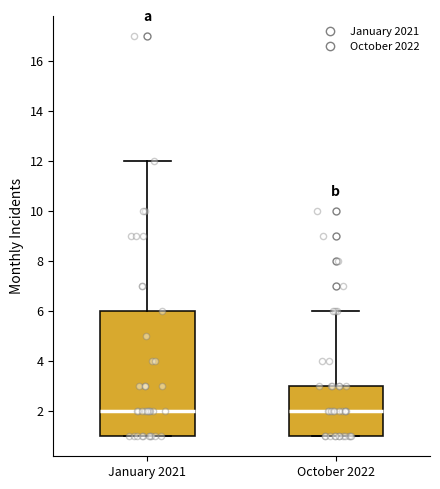

Where is the upper edge of the box for October 2022 on the y-axis? The values are not printed on the chart, so give them approximately, as read against the axis.

3